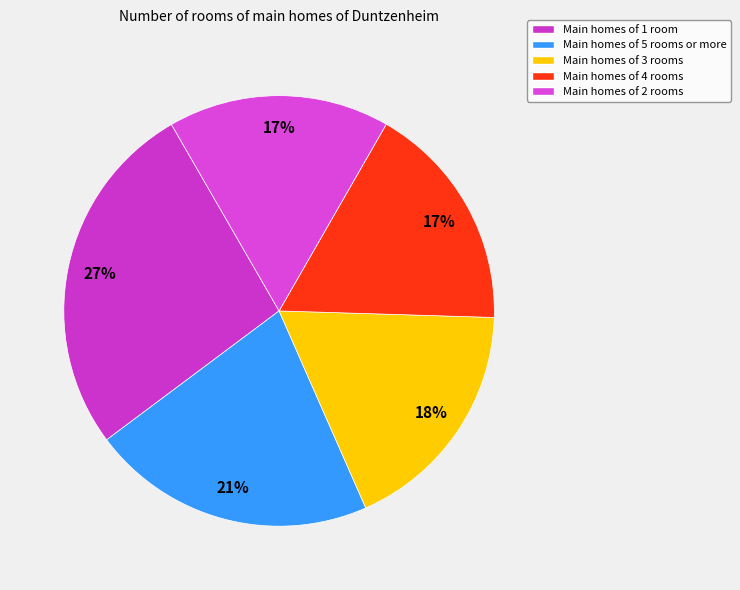

Which slice is the largest?

Main homes of 1 room